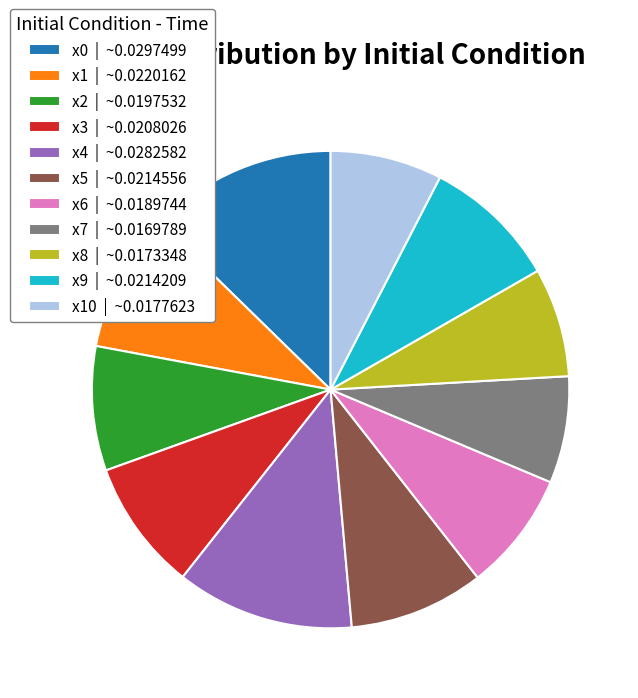

Count the number of slices in the pie.

11